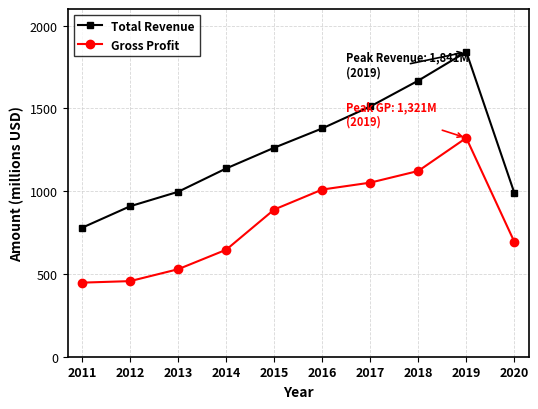

What is the average value of the Total Revenue series?

1247.2